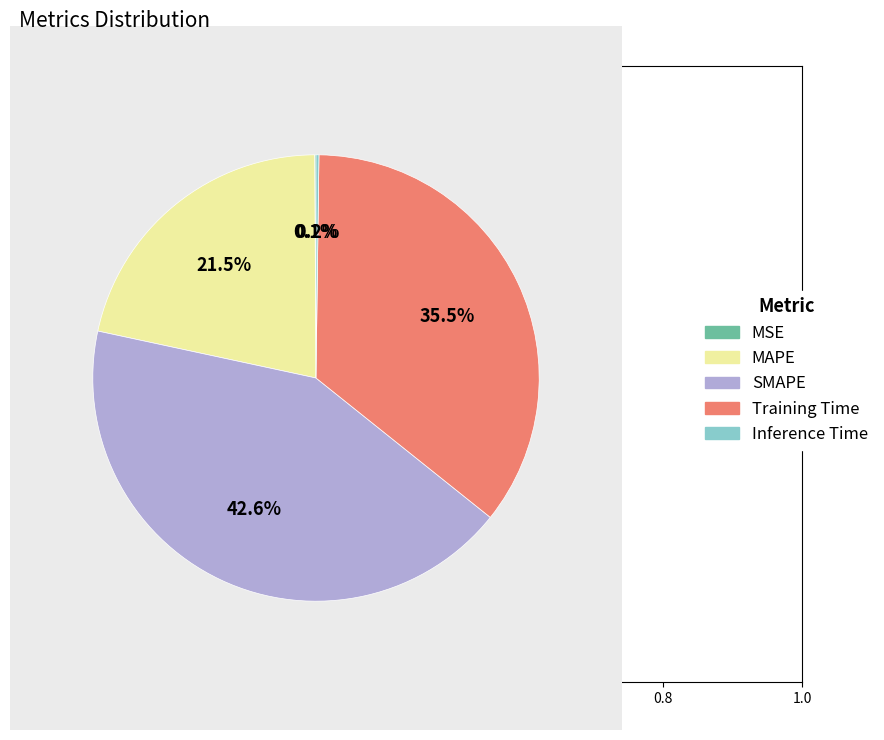

What is the largest slice in the pie chart?

SMAPE